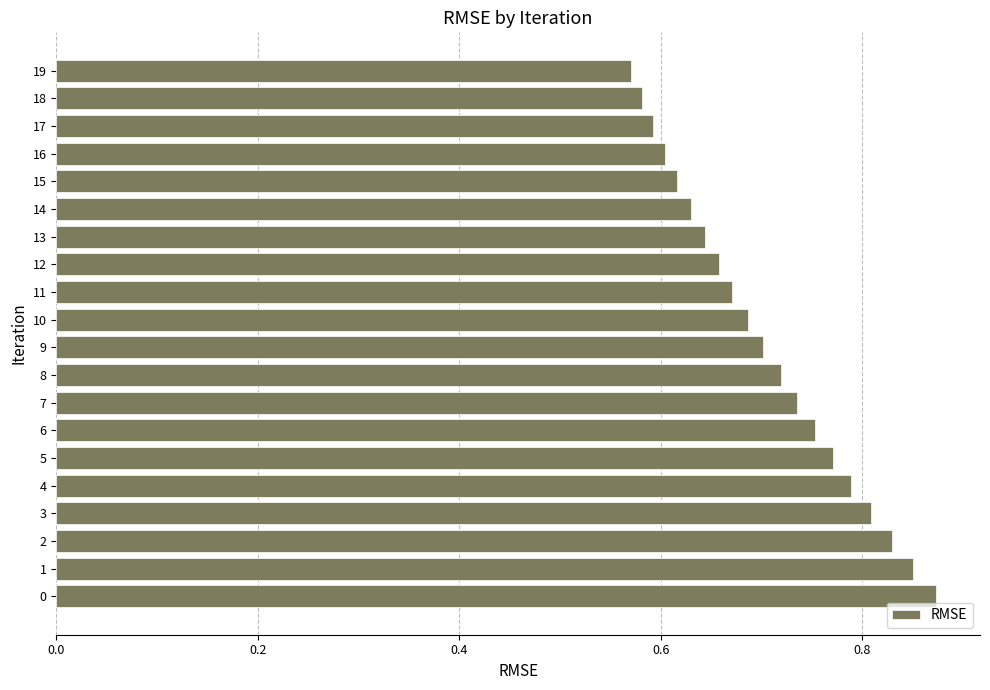

The value at 15 is 0.6. True or false?

True